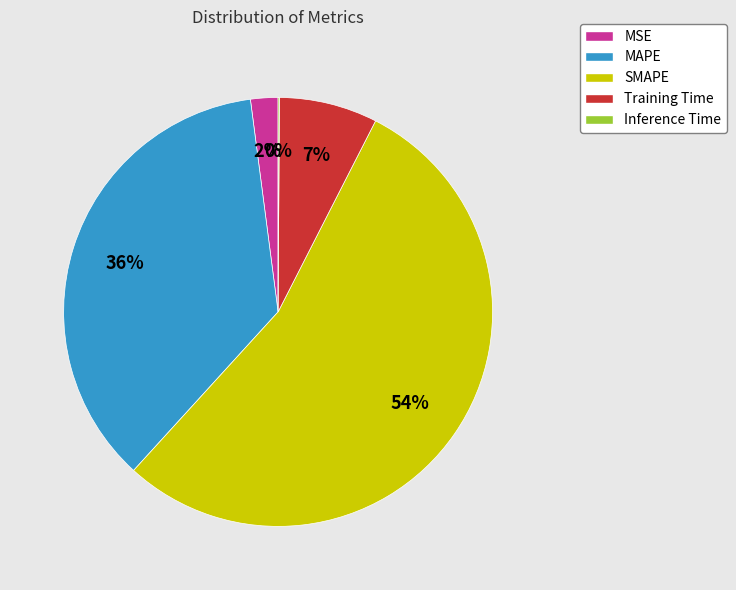

Which has a higher value, MAPE or Training Time?

MAPE